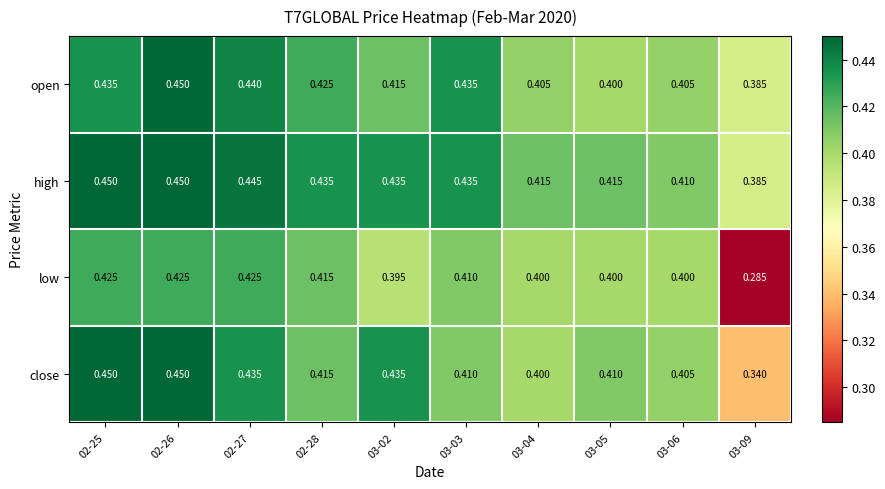

Which series has the largest range (max minus min)?

low